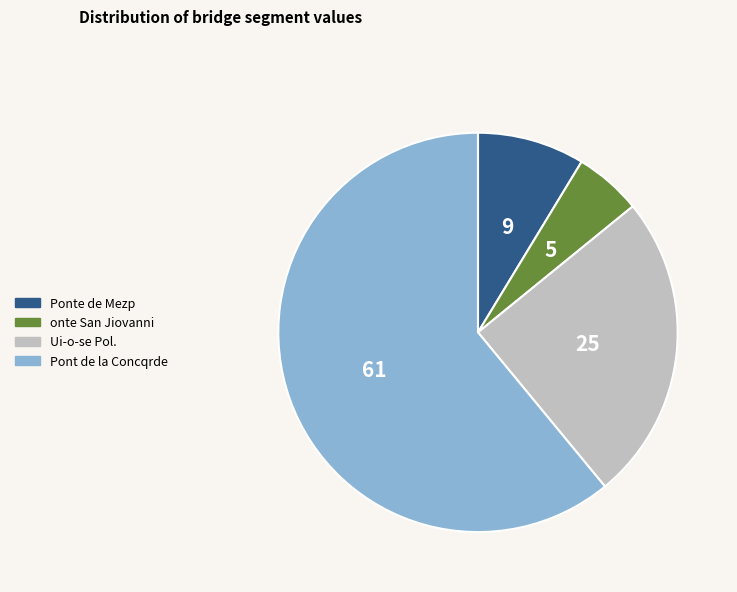

What is the ratio of the value at Pont de la Concqrde to the value at onte San Jiovanni?

11.2